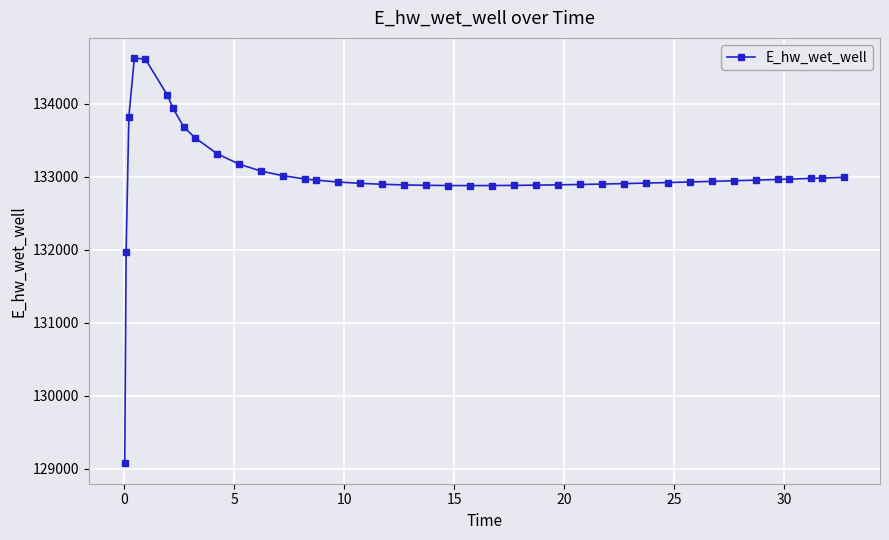

What is the greatest value displayed?

134628.0